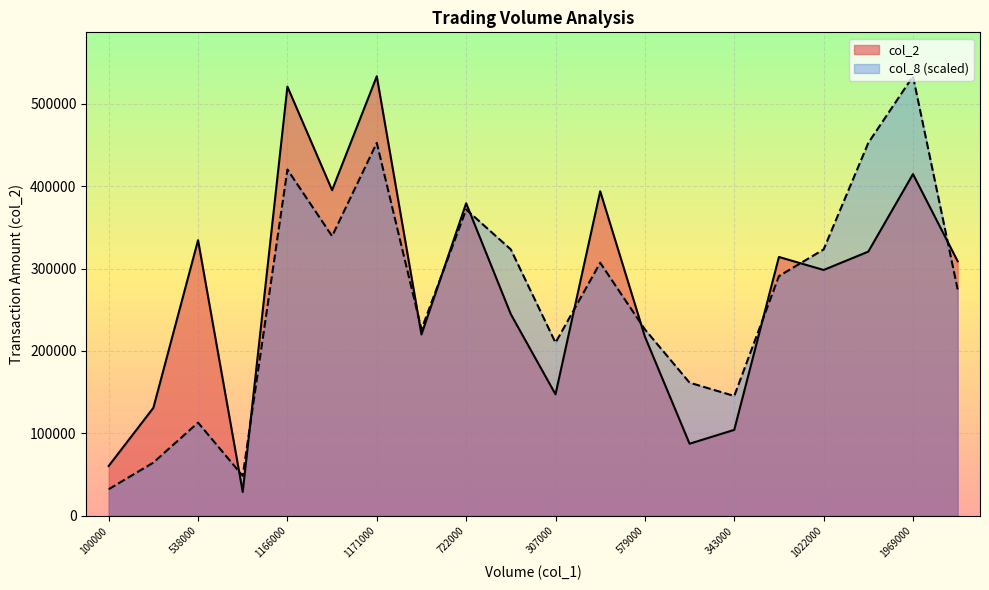

True or false: col_2 has a value of 298230.0 at 1022000.

True